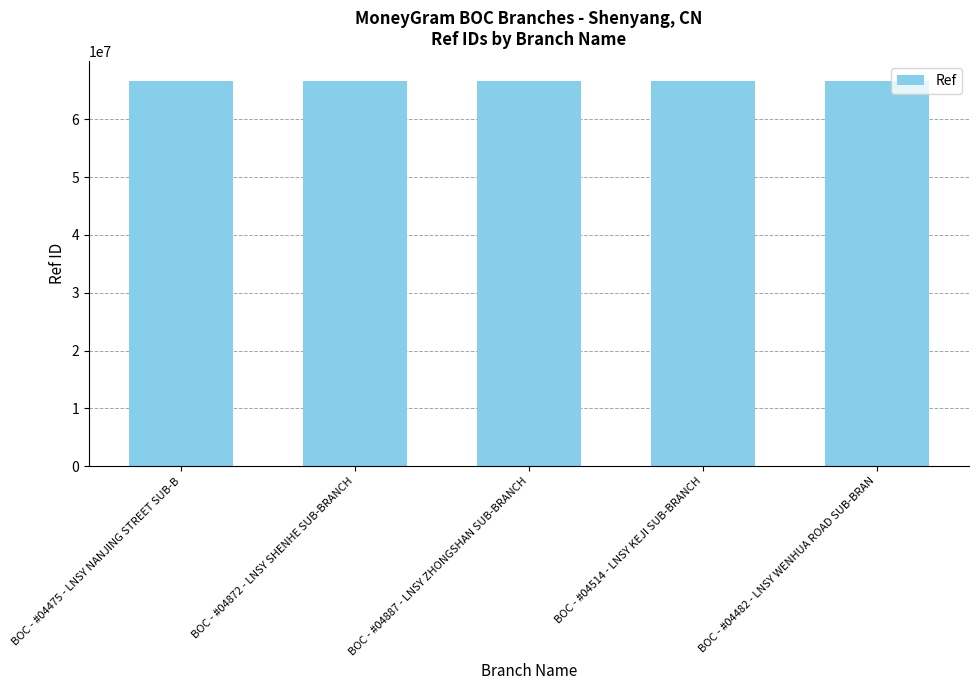

What is the average value?

66661245